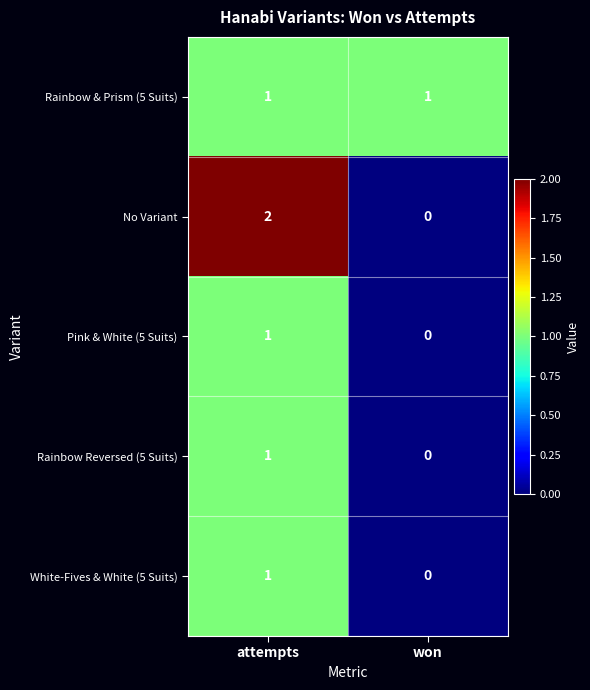

At which label is Pink & White (5 Suits) closest to 0?

won